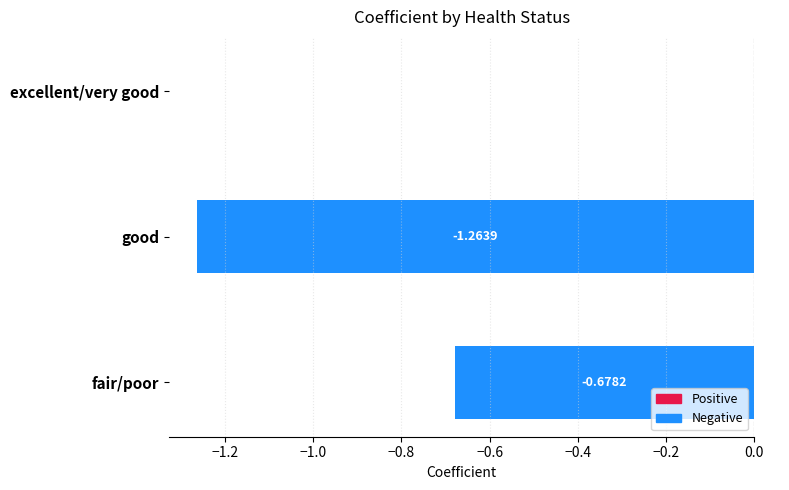

How many categories are shown in the chart?

3